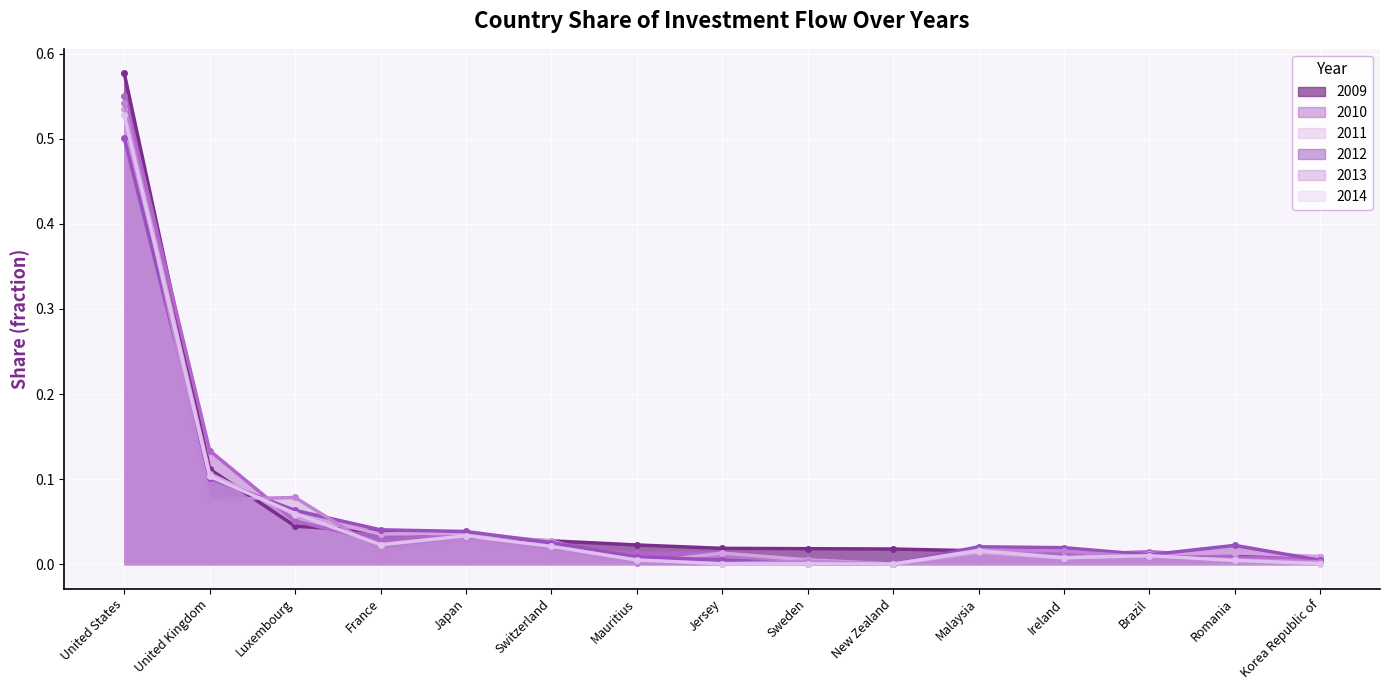

How many lines are shown in the chart?

6